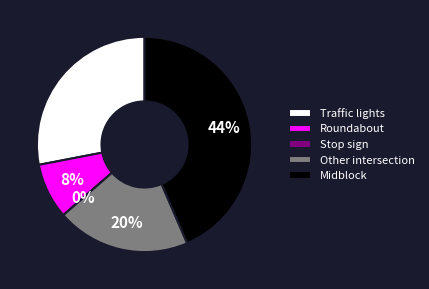

Rank the categories by value from highest to lowest.

Midblock, Traffic lights, Other intersection, Roundabout, Stop sign